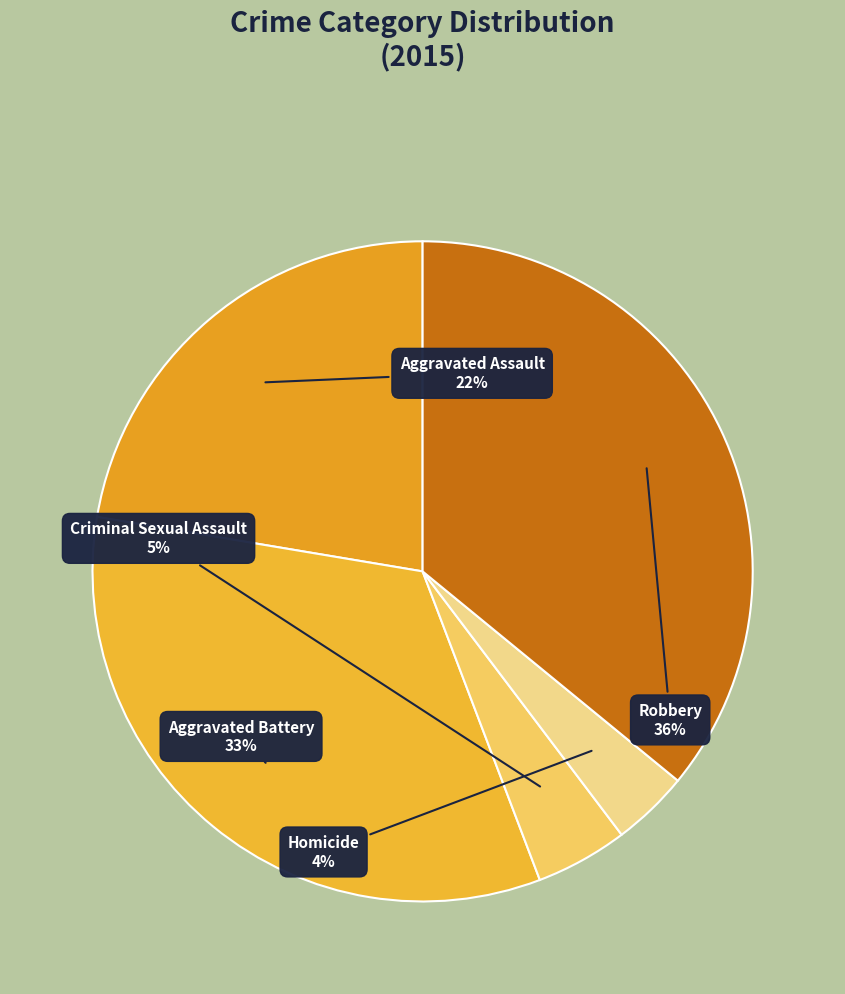

The Robbery slice represents 43% of the pie. True or false?

False